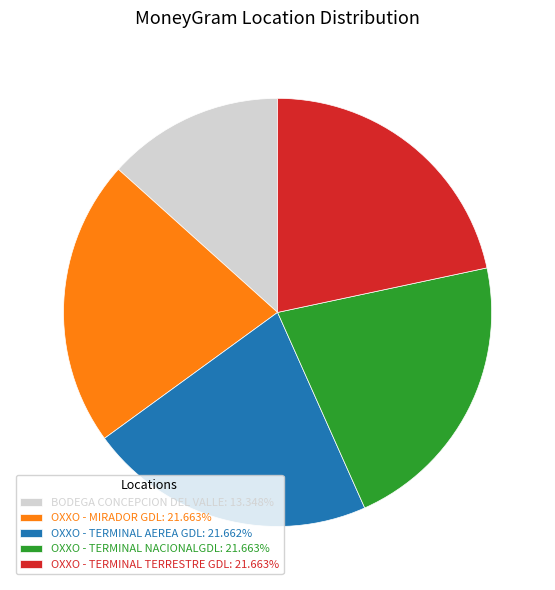

Which has a higher value, OXXO - TERMINAL TERRESTRE GDL or BODEGA CONCEPCION DEL VALLE?

OXXO - TERMINAL TERRESTRE GDL